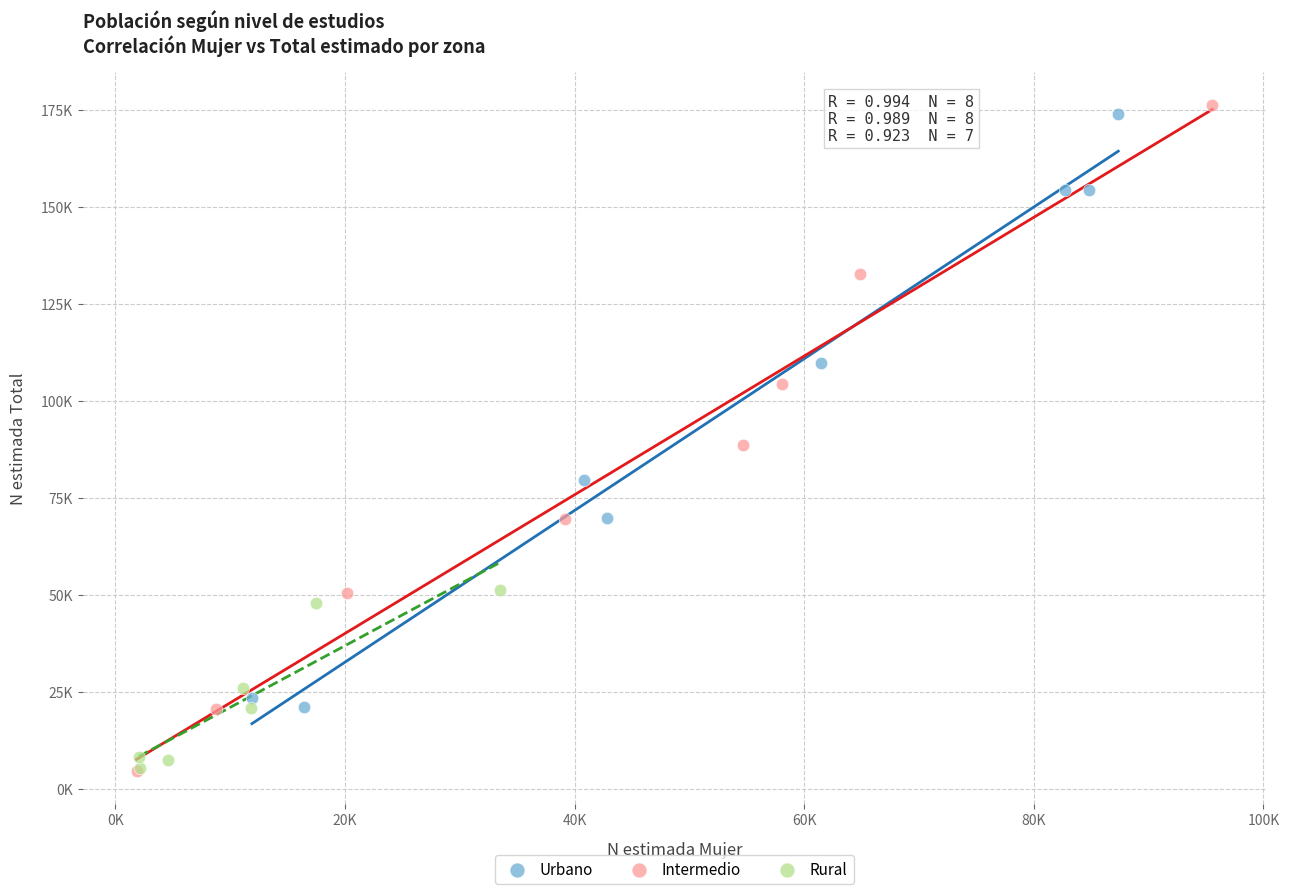

Which series has the largest Y range (max minus min)?

Intermedio